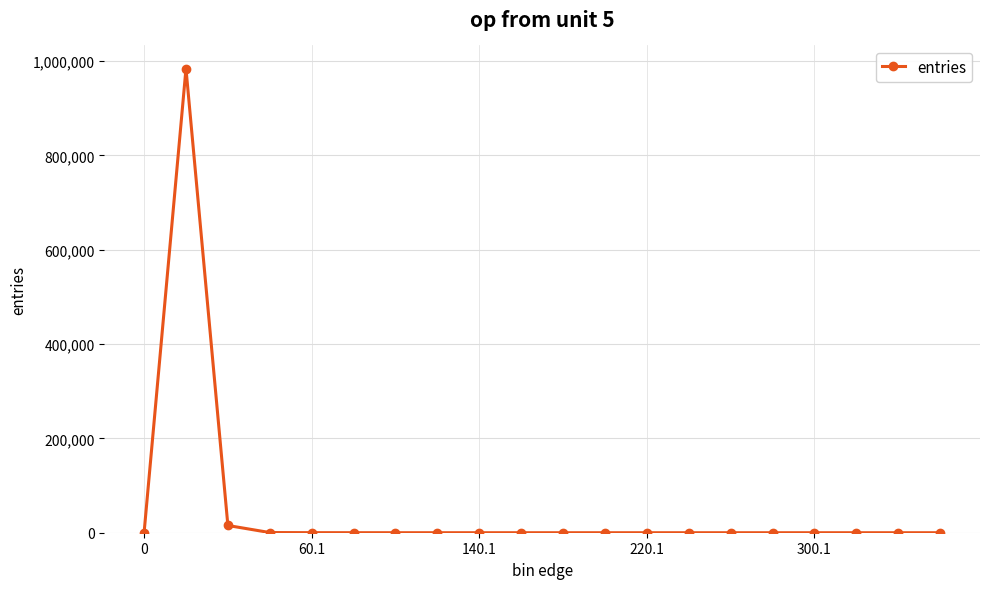

What is the difference between the maximum and second lowest values?

984042